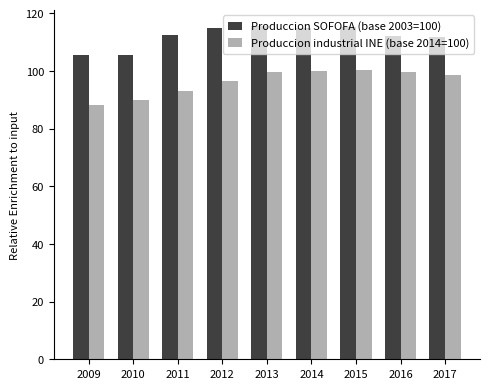

What is the total value across all series at 2017?

210.5